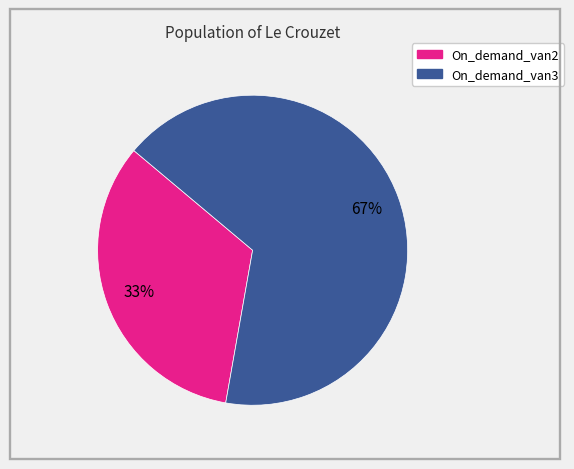

Is the sum of On_demand_van2 and On_demand_van3 greater than half?

Yes